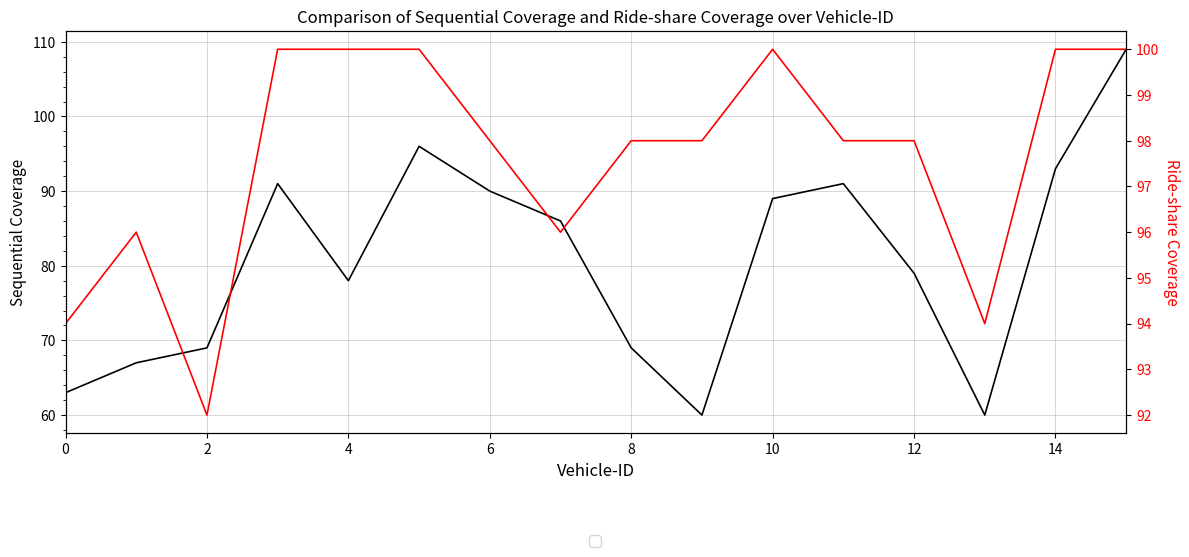

What is the difference between the Sequential Coverage values at 12 and 13?

19